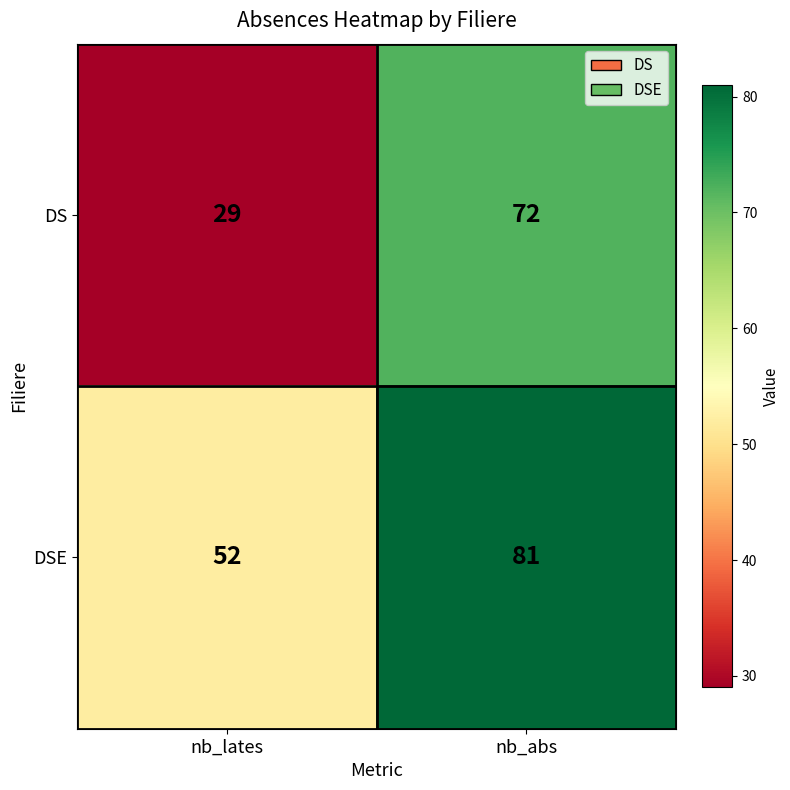

List the series in order of their overall mean, highest first.

DSE, DS